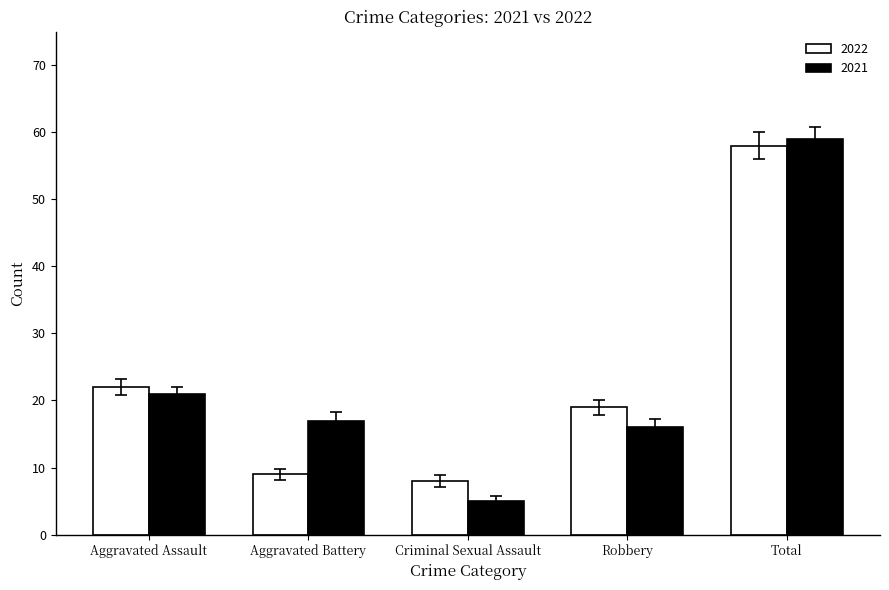

Reading left to right, list all the values displayed in this chart.

2022: 22	9	8	19	58
2021: 21	17	5	16	59